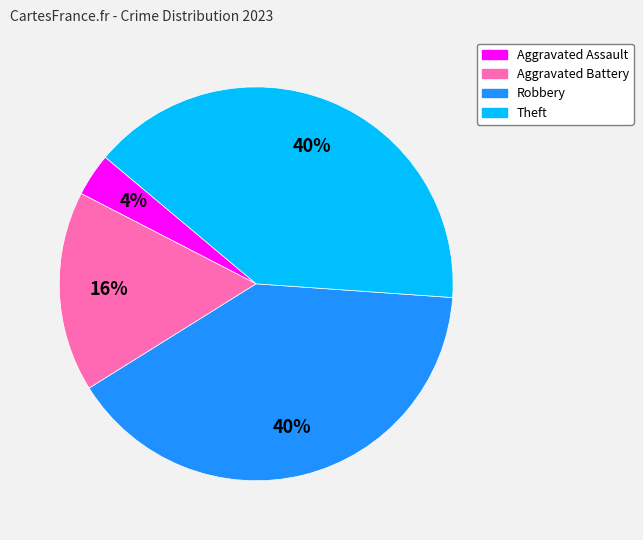

Is the sum of Aggravated Battery and Aggravated Assault greater than half?

No